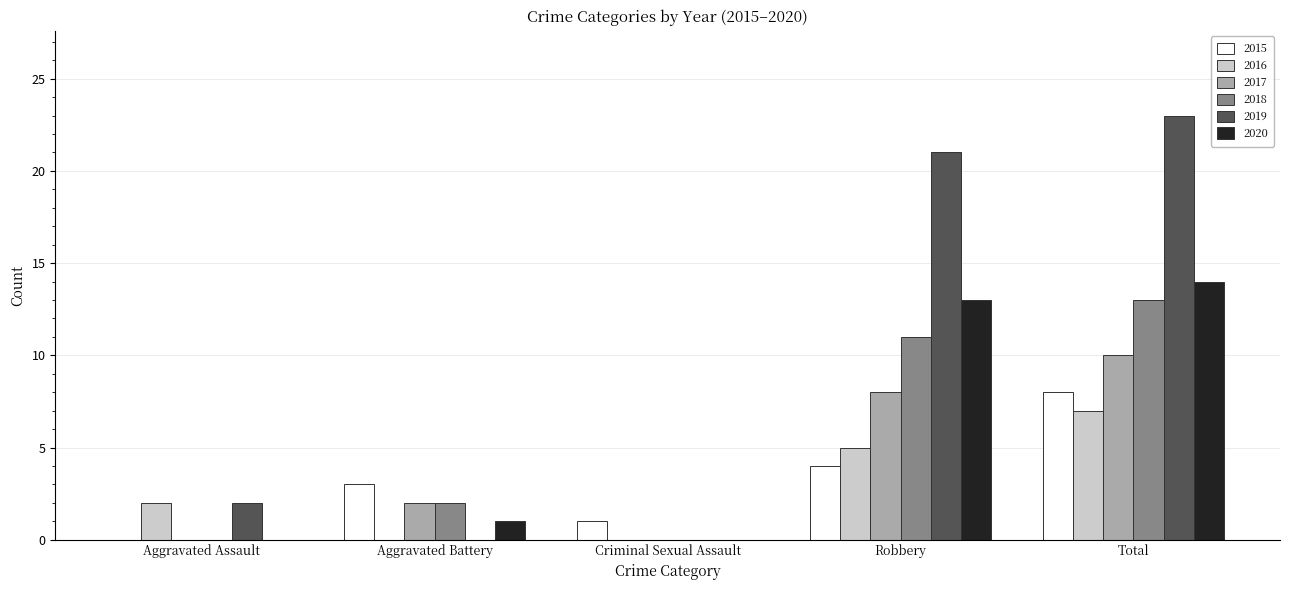

What is the greatest value displayed?

23